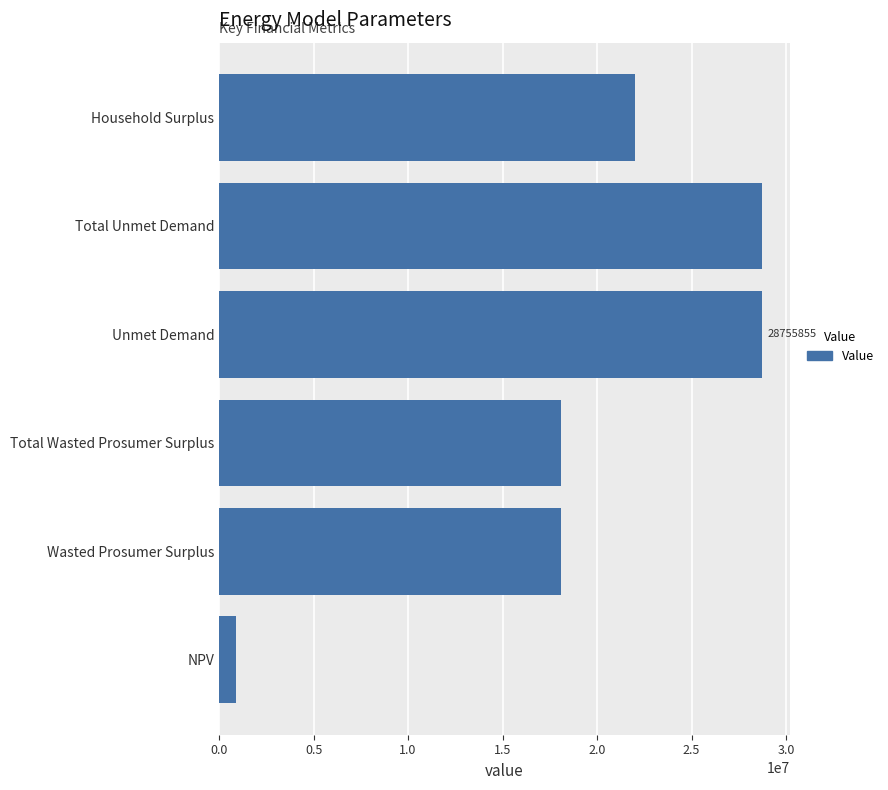

Reading top to bottom, extract all data points from this chart.

Household Surplus=22022439.0	Total Unmet Demand=28755855.3	Unmet Demand=28755855.3	Total Wasted Prosumer Surplus=18093321.8	Wasted Prosumer Surplus=18093321.8	NPV=912548.3